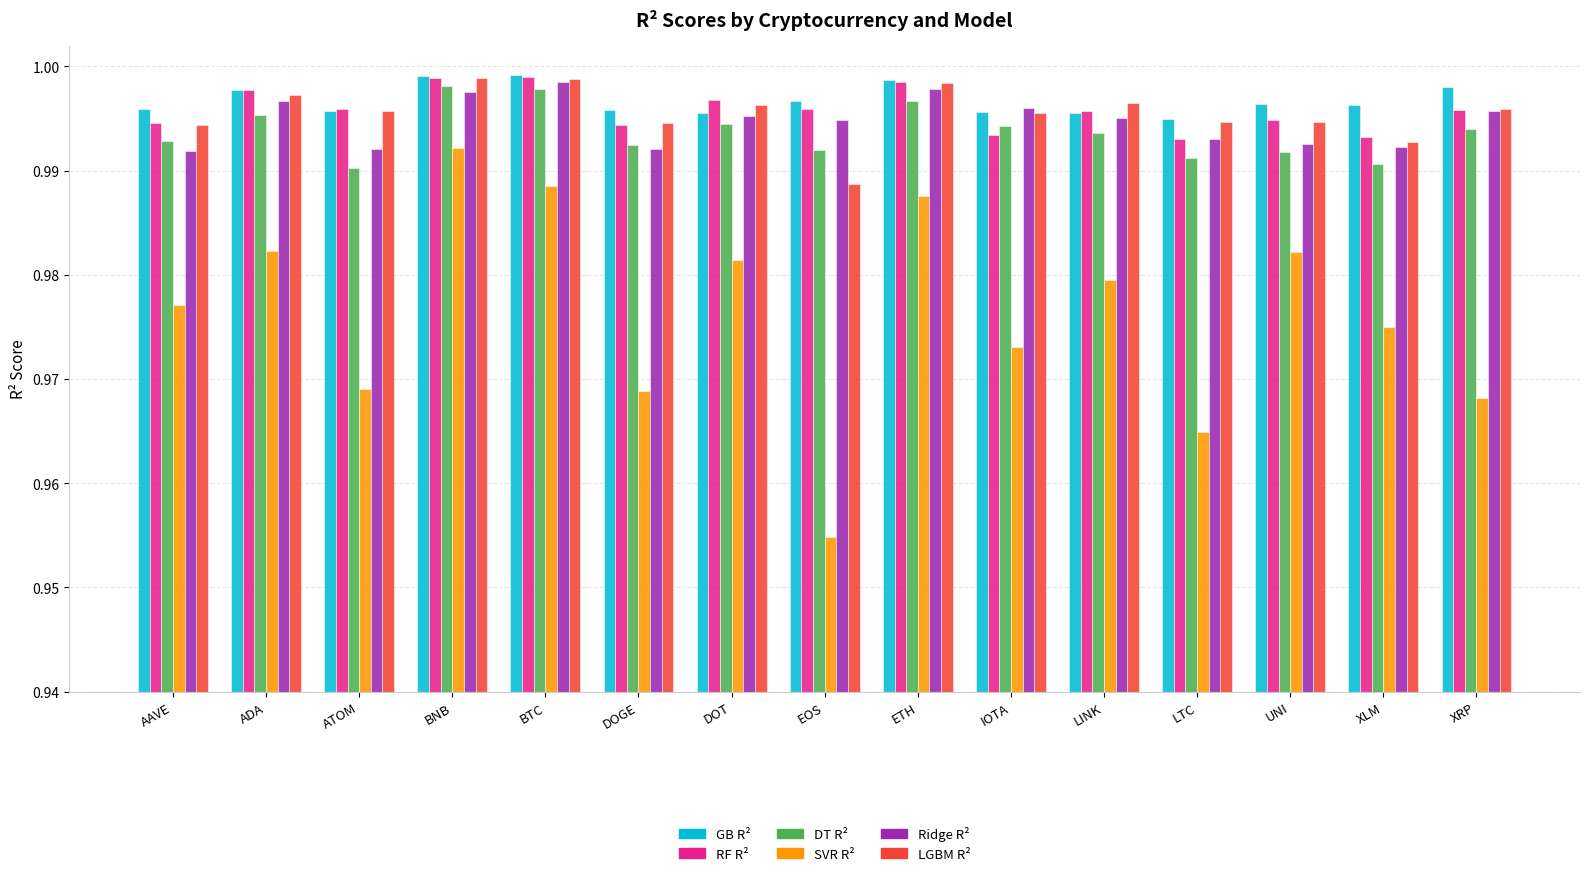

What position from the left is AAVE?

1